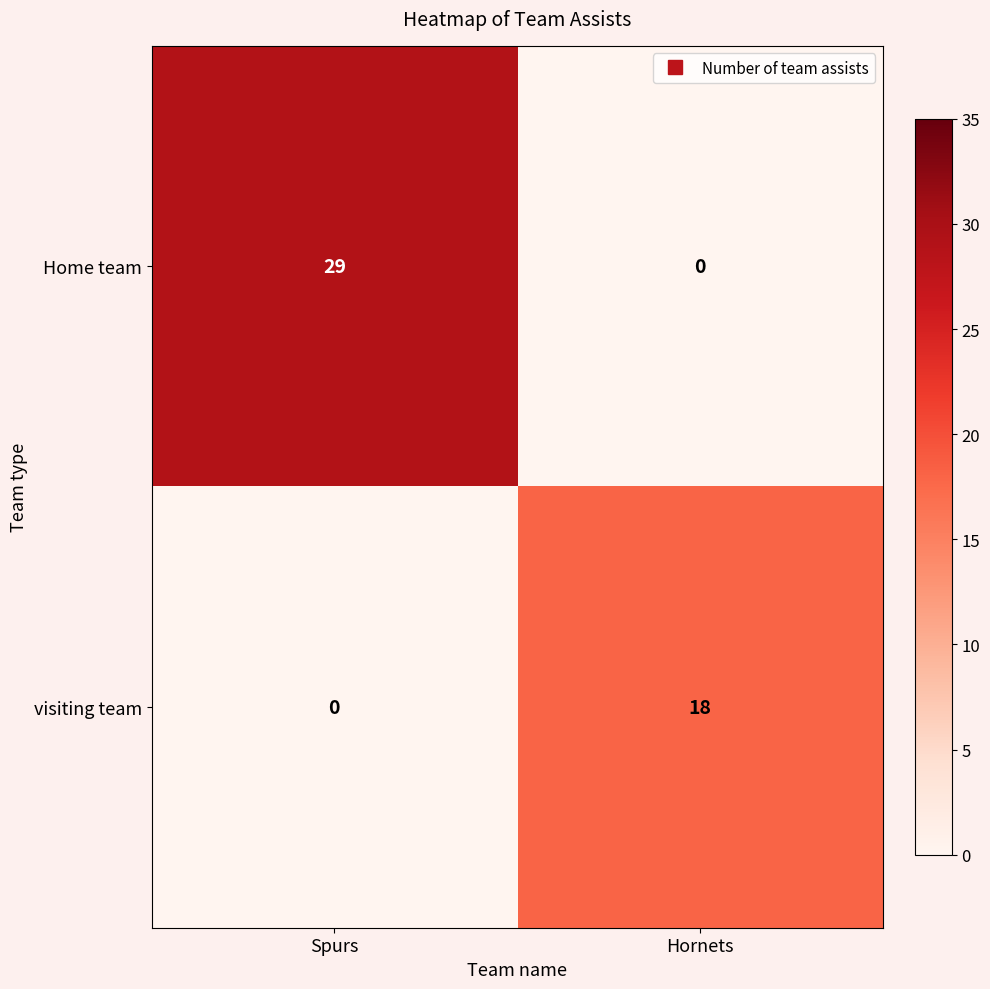

What is the difference between the highest and lowest values at Spurs?

29